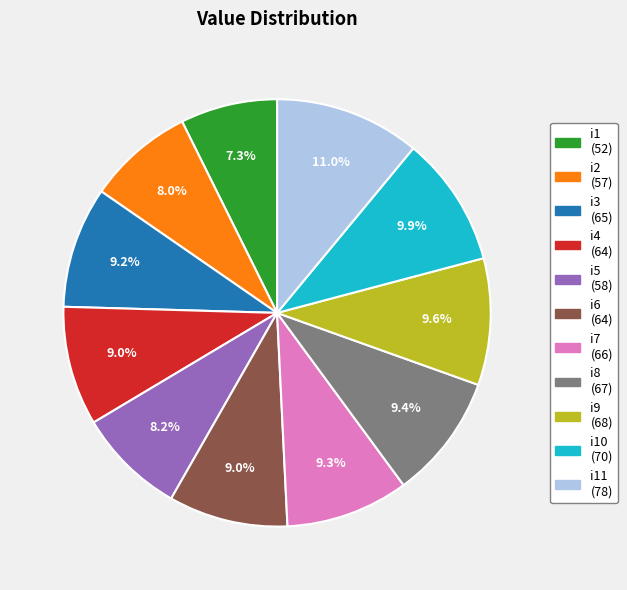

Is there a majority slice in this chart?

No